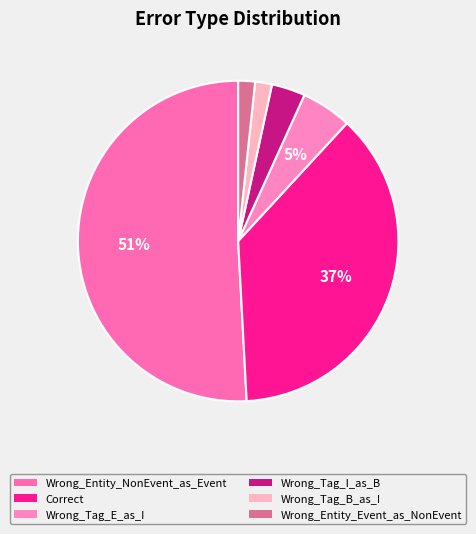

Does Correct account for over 50% of the chart?

No